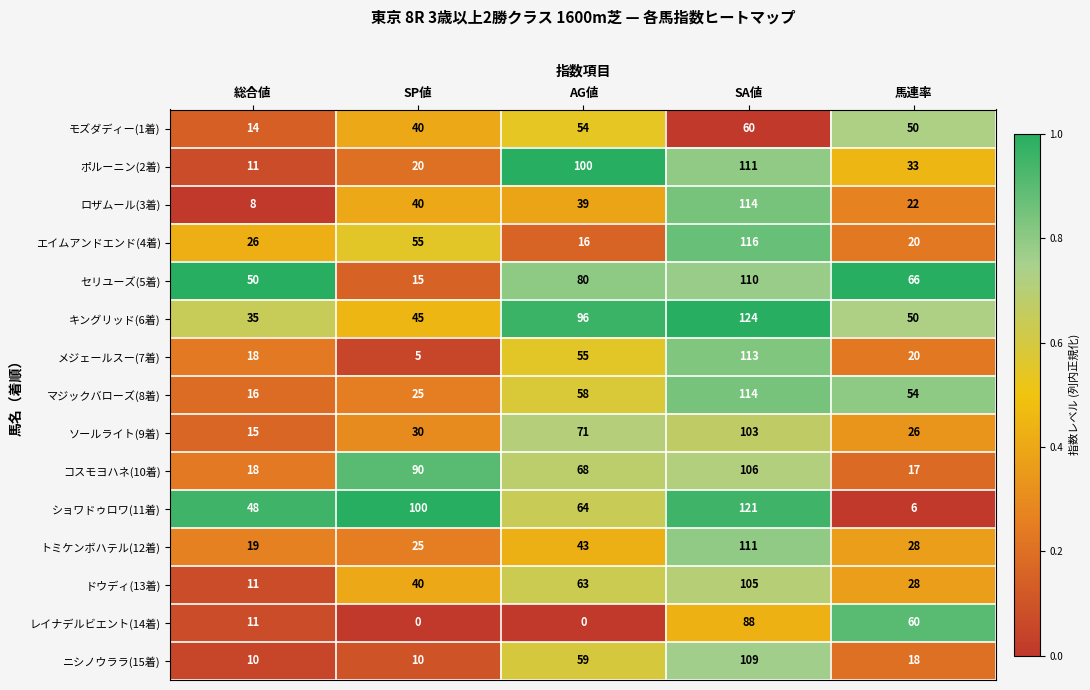

True or false: コスモヨハネ(10着) has a value of 18 at 総合値.

True